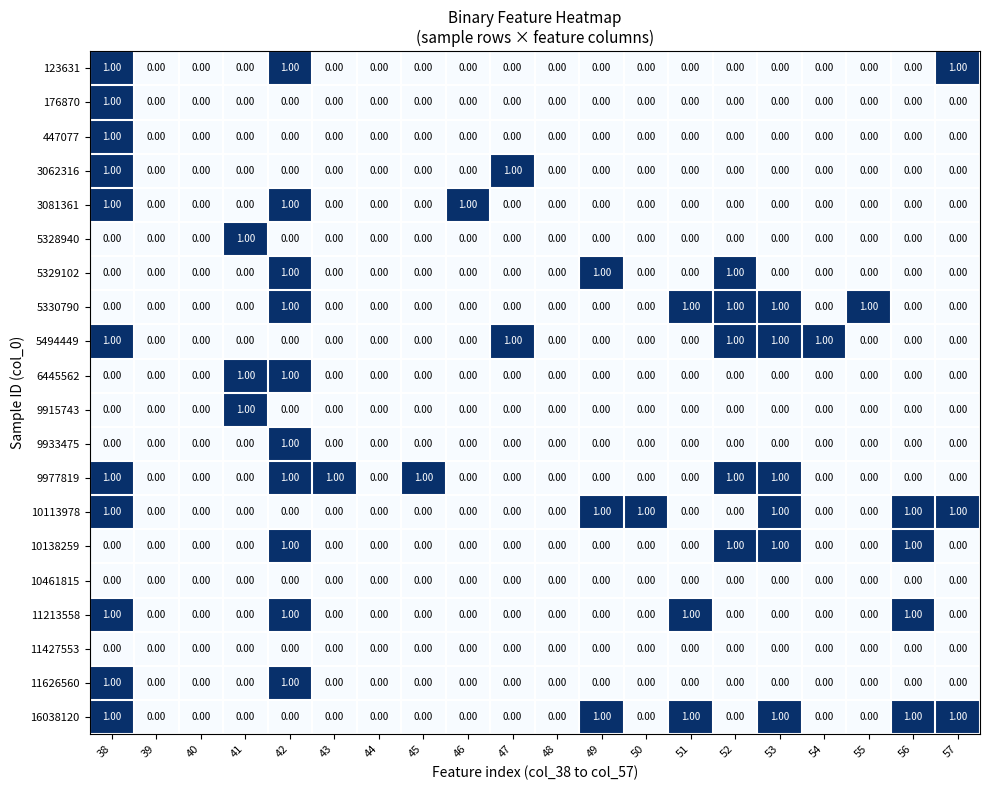

What is the total value across all series at 52?

5